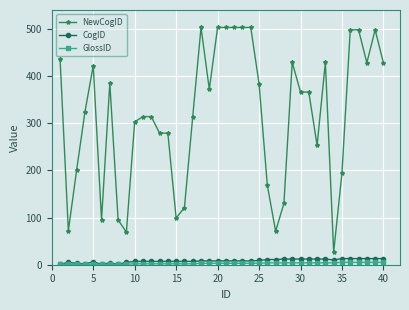

True or false: NewCogID and CogID cross at least once.

False